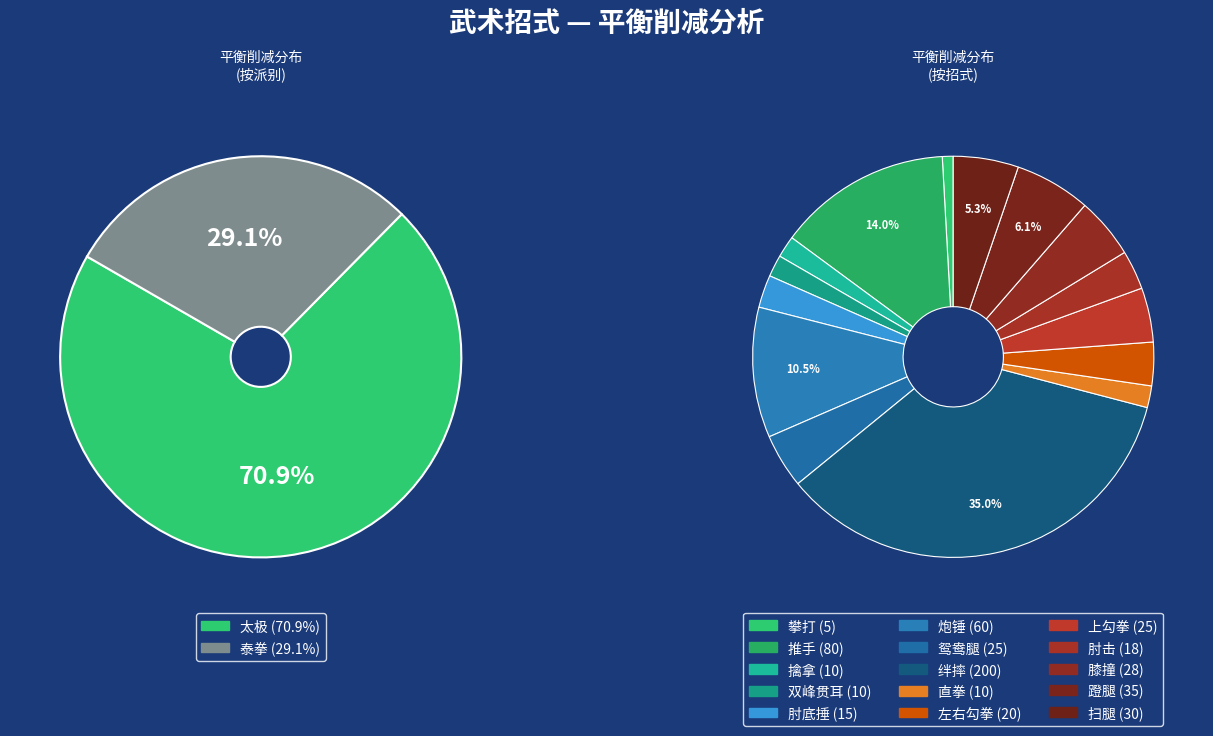

How much of the chart is everything except 擒拿?

98.2%